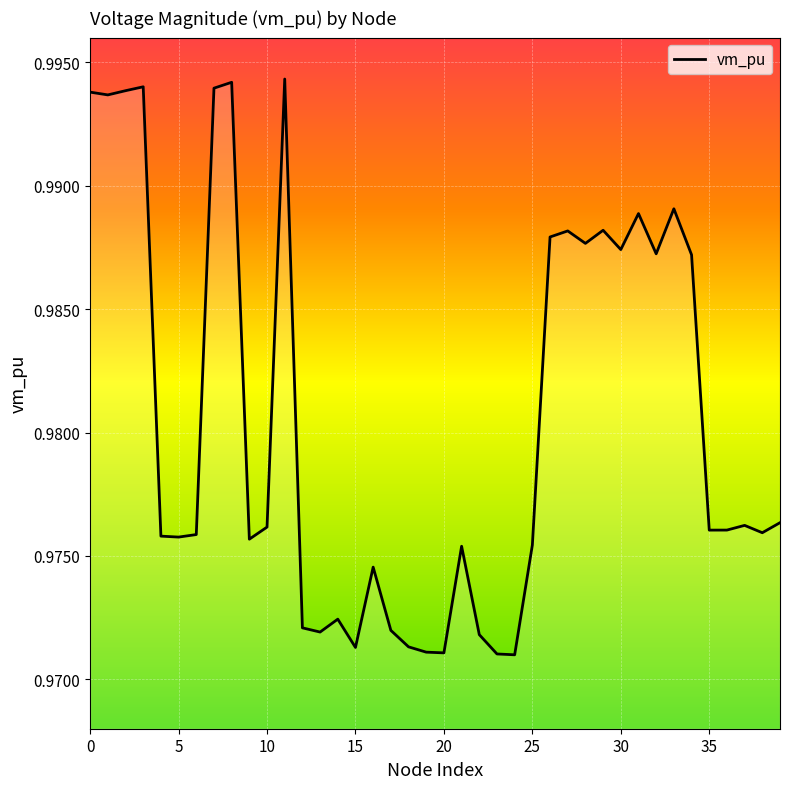

How many lines are shown in the chart?

1